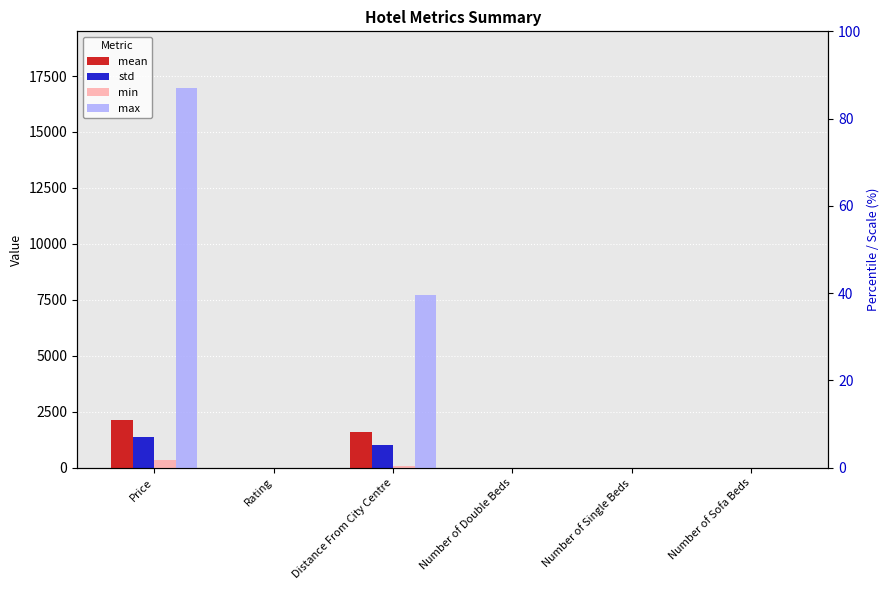

What is the maximum value for max?

16953.0